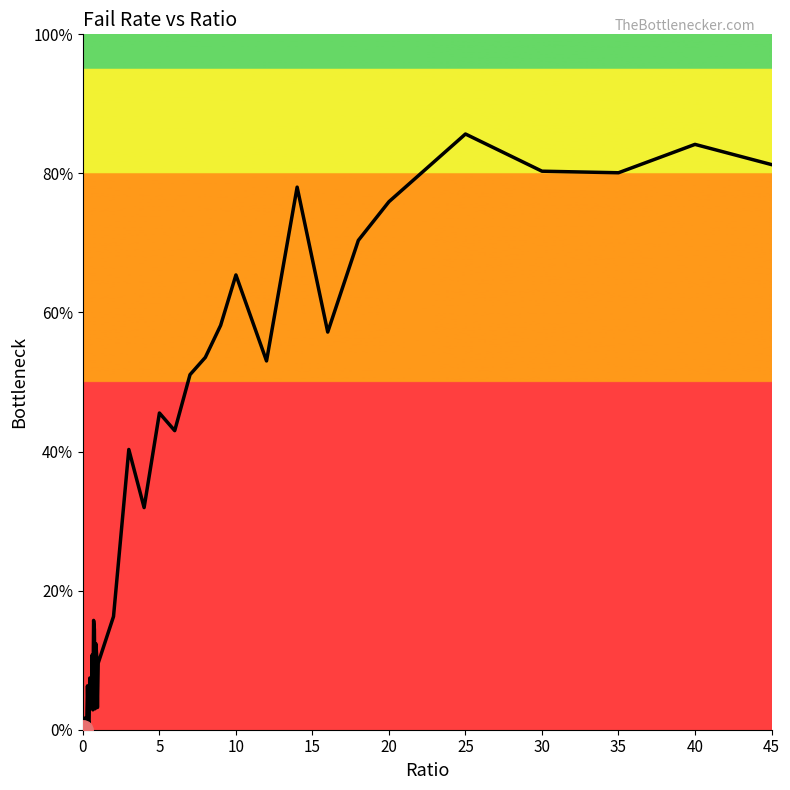

What is the difference between the maximum and minimum values?

85.7